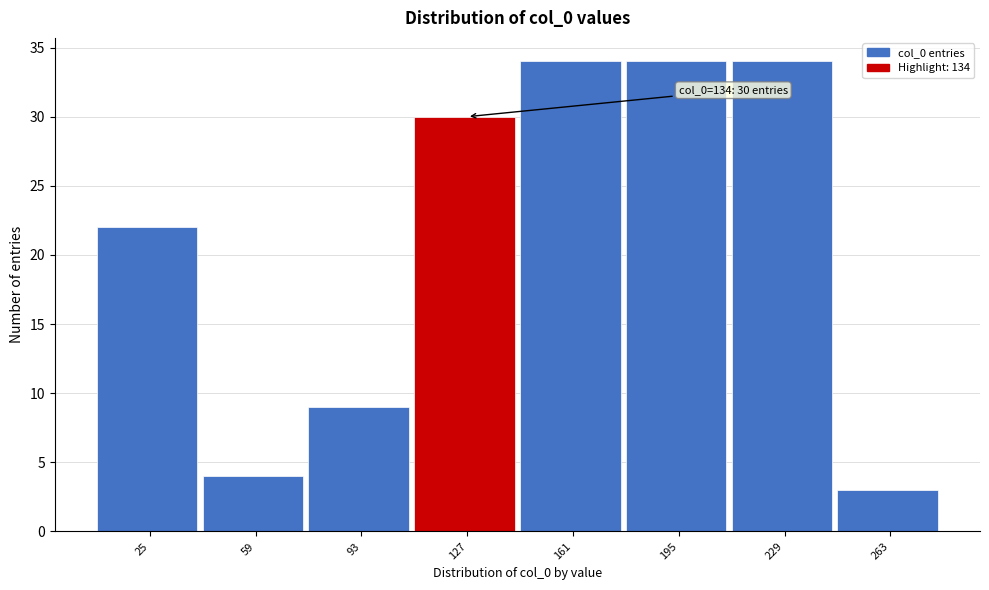

Reading right to left, transcribe all the data shown in this chart.

263=3	229=34	195=34	161=34	127=30	93=9	59=4	25=22